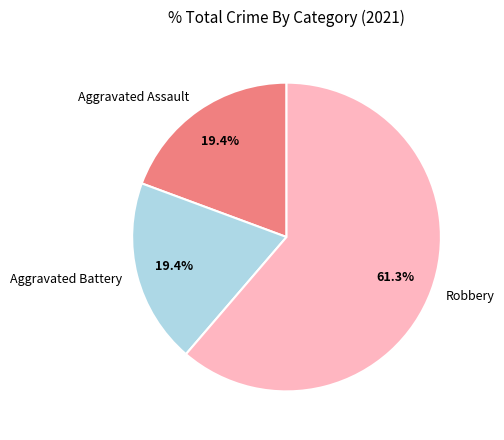

Which has a higher value, Robbery or Aggravated Battery?

Robbery